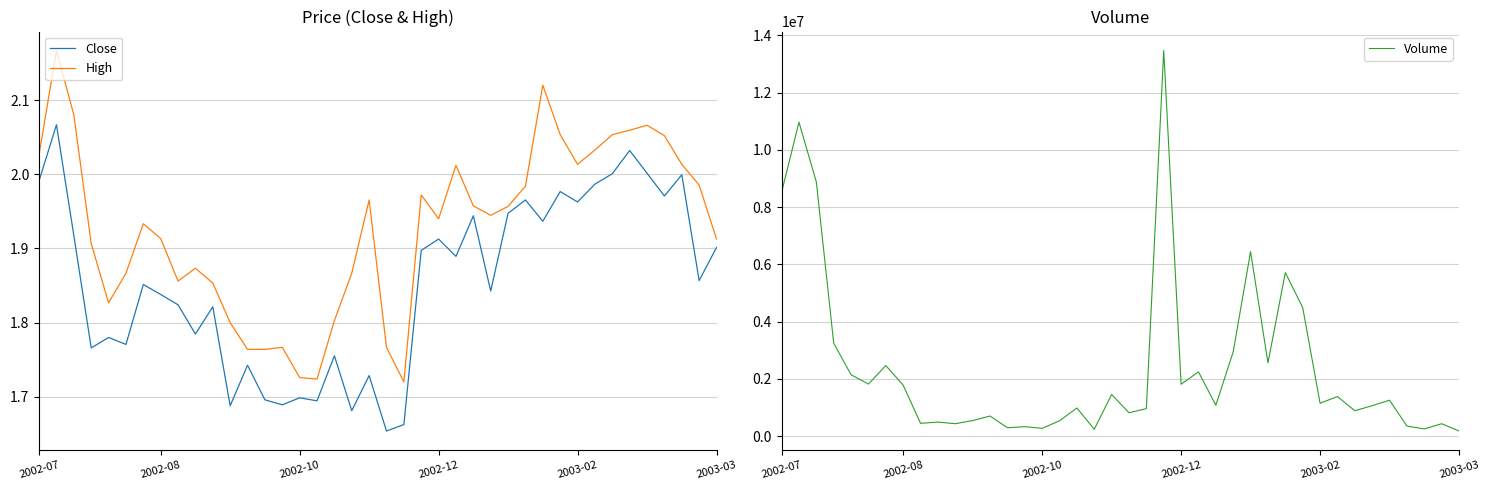

What are all the series names shown in the legend?

Close, High, Volume